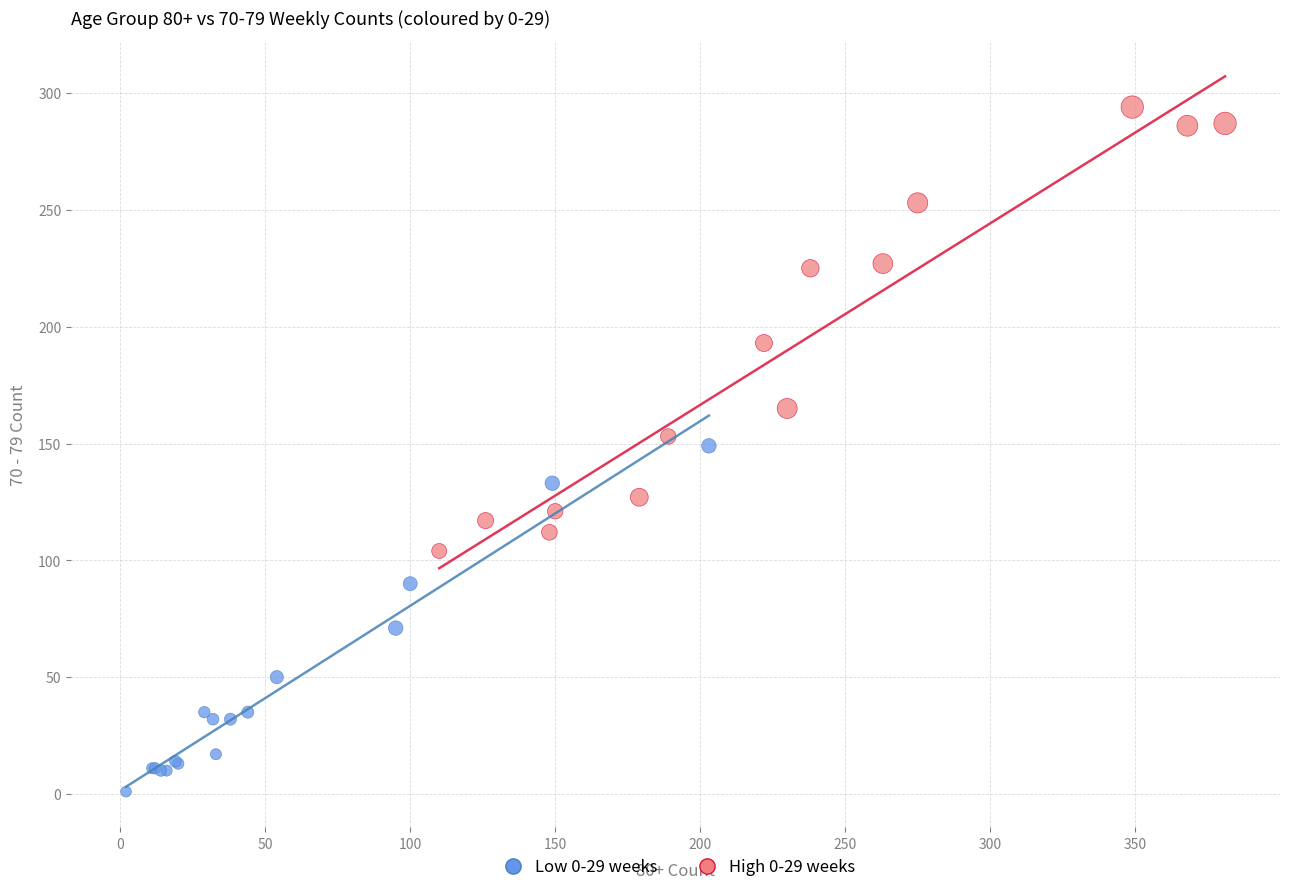

Which series contains the lowest Y value?

Low 0-29 weeks